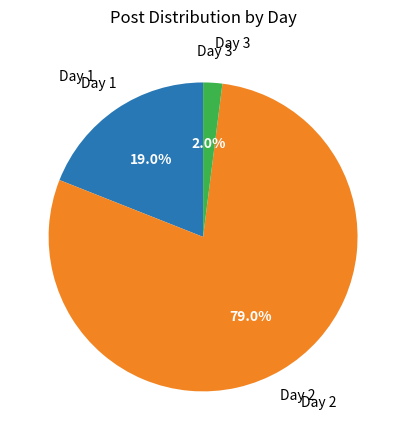

Rank the categories by value from highest to lowest.

Day 2, Day 1, Day 3